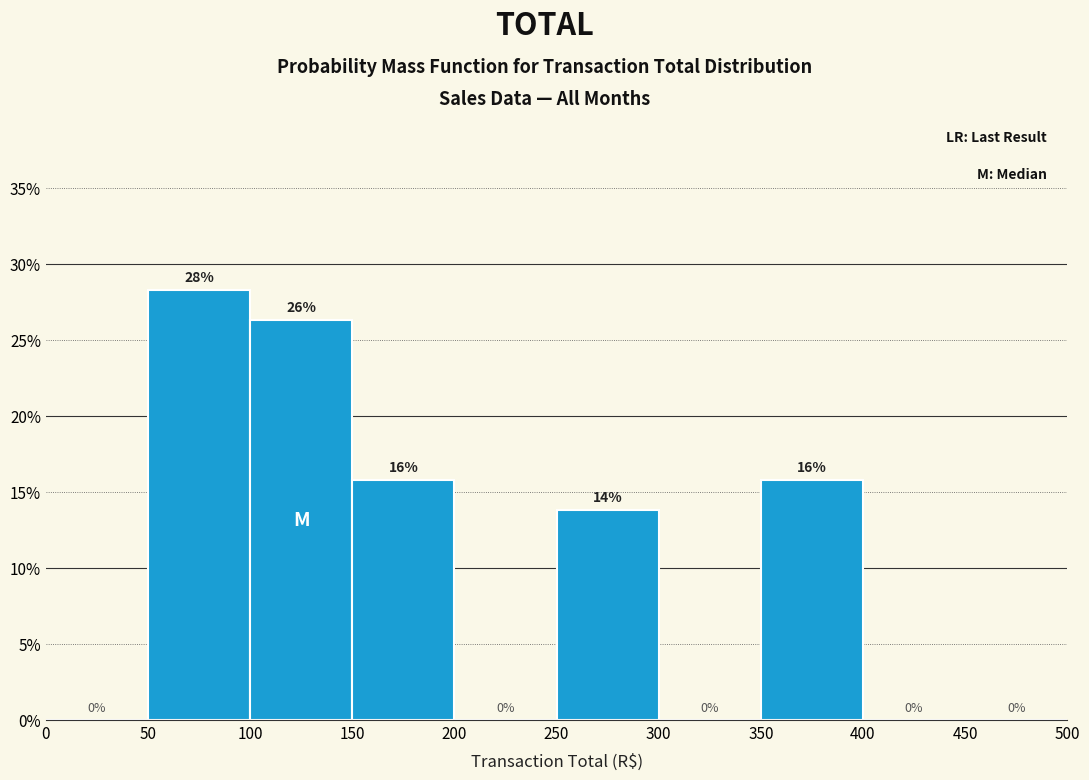

Over which range of the x-axis is the bar tallest?

50 to 100